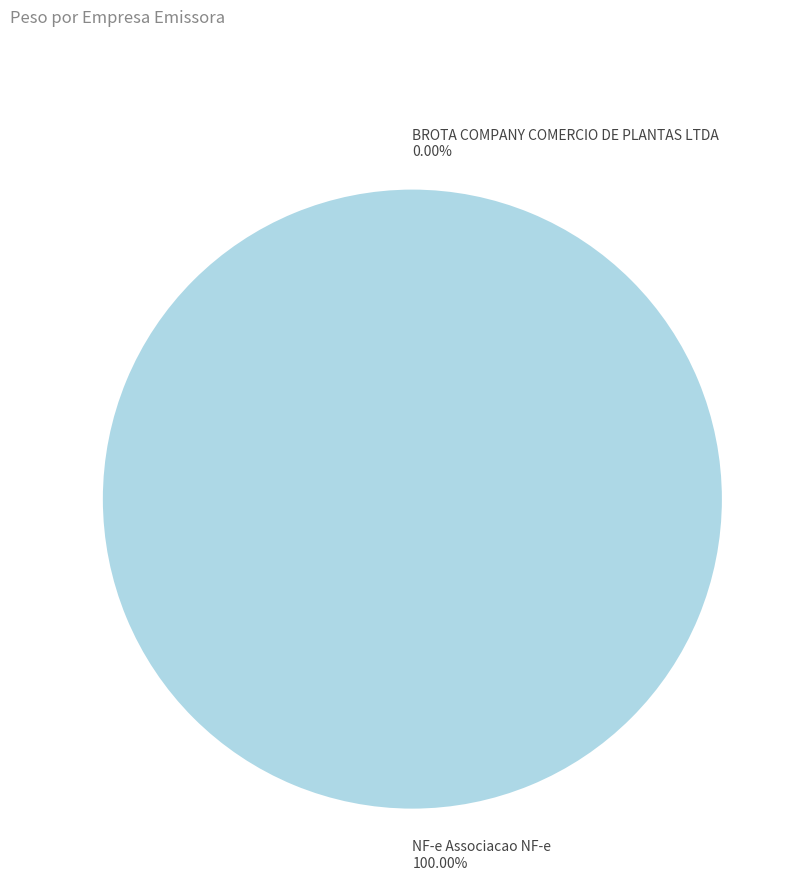

True or false: BROTA COMPANY COMERCIO DE PLANTAS LTDA accounts for 1% of the total.

False